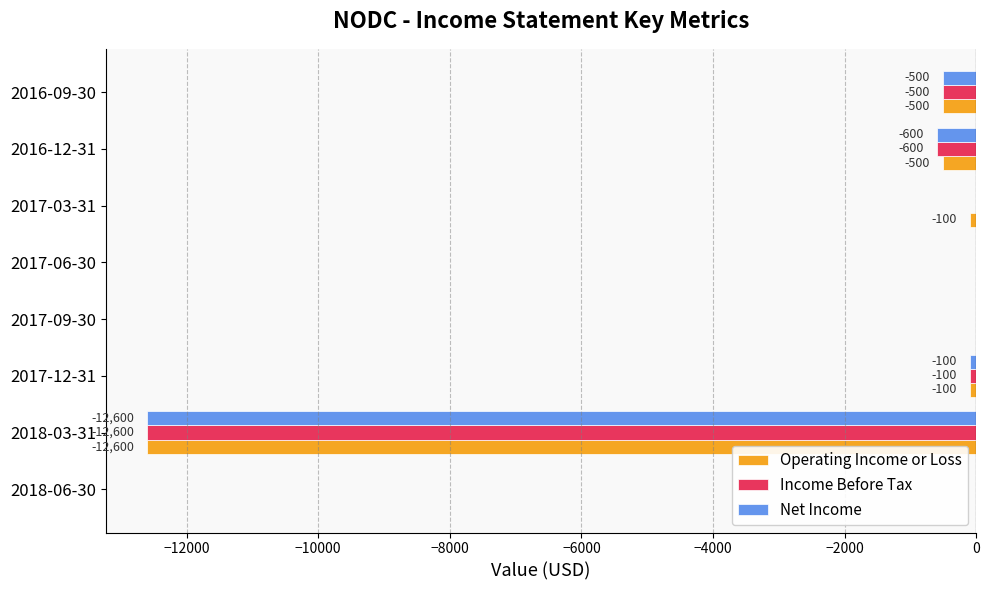

The Net Income series shows -7995 at 2017-03-31. True or false?

False